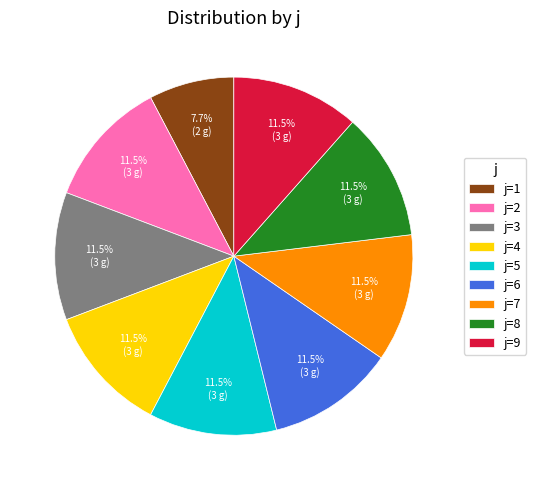

Is there a majority slice in this chart?

No